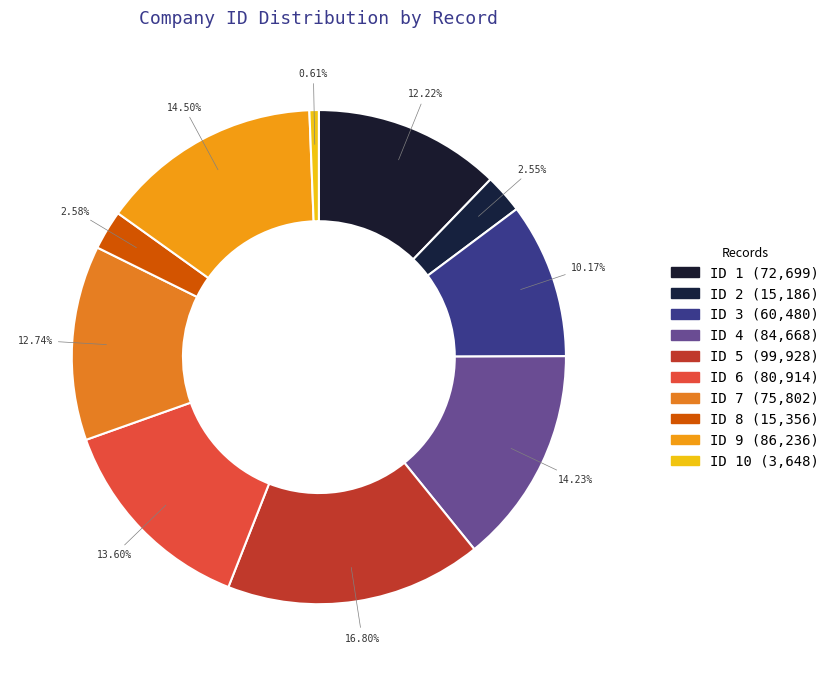

Count the number of slices in the pie.

10